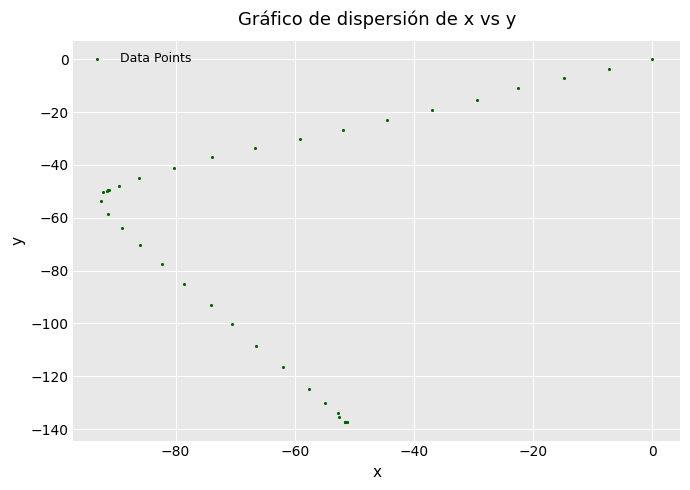

What Y value in the scatter plot is closest to -68?

-70.3